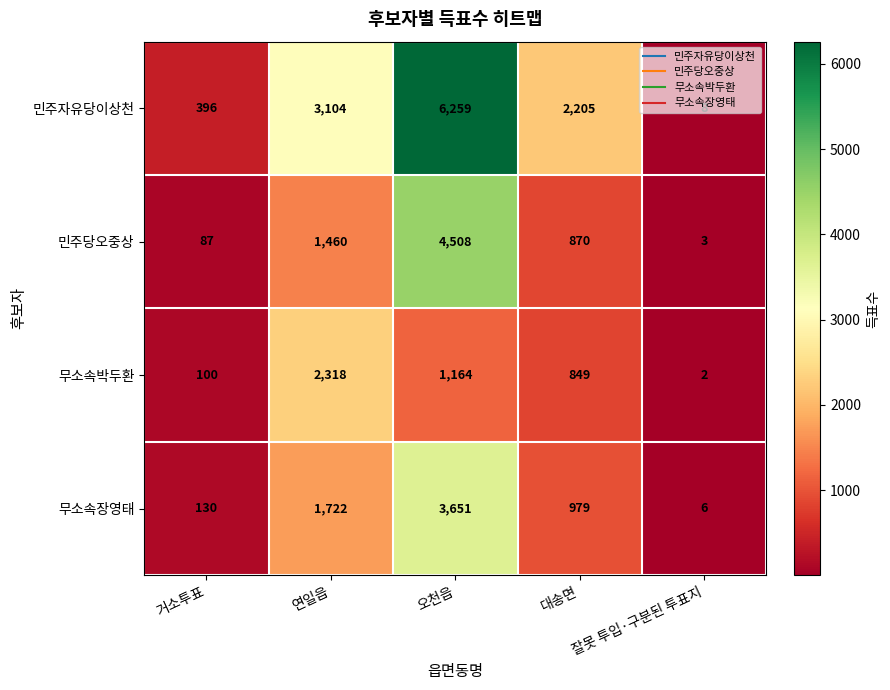

Is it true that 무소속장영태 equals 979 at 대송면?

True